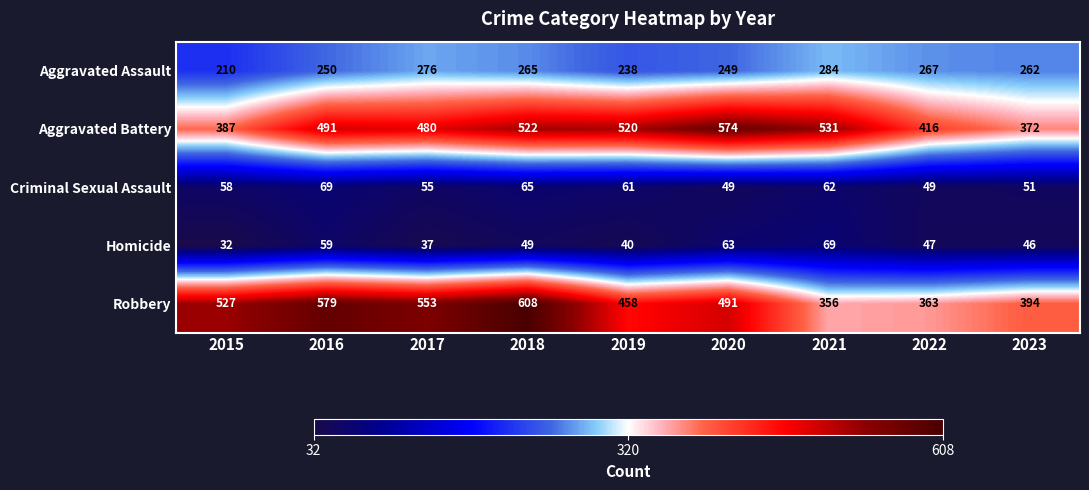

The Aggravated Assault series shows 116 at 2023. True or false?

False